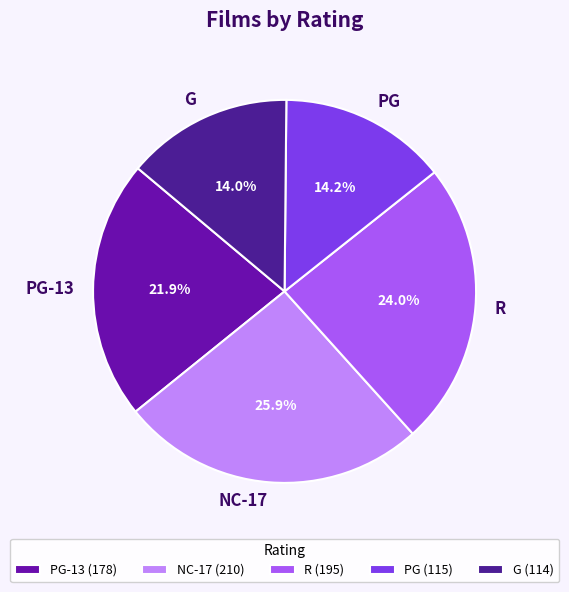

Is there any slice that represents more than half of the pie?

No